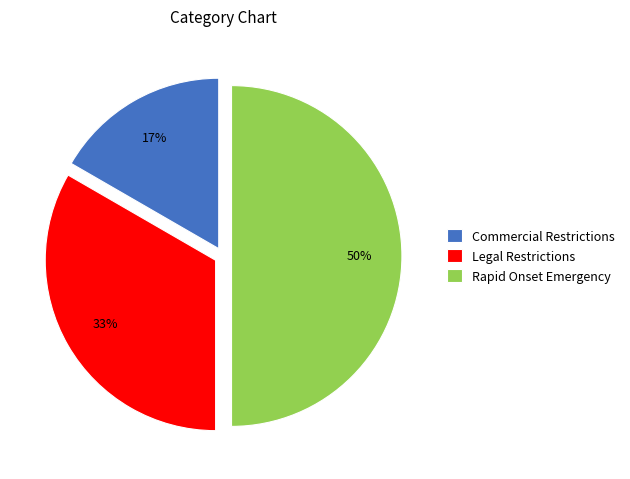

Combined, do Commercial Restrictions and Rapid Onset Emergency account for over 50%?

Yes